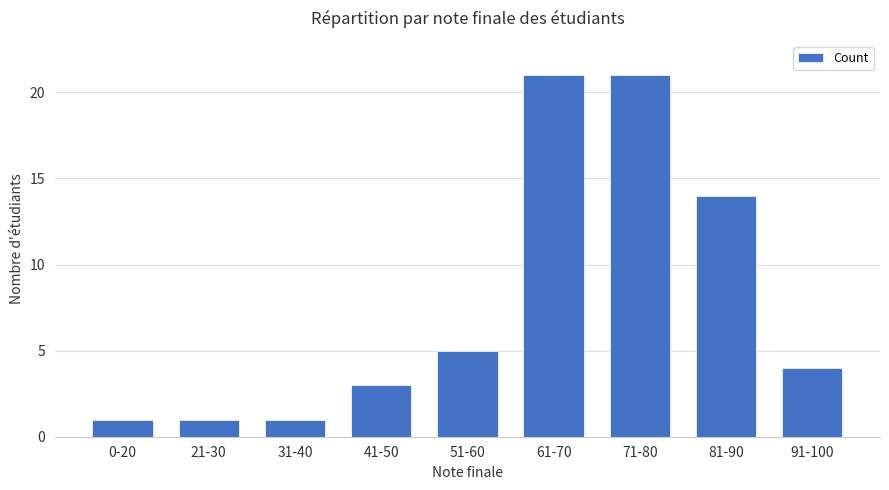

What is the label of the 8th bar from the left?

81-90